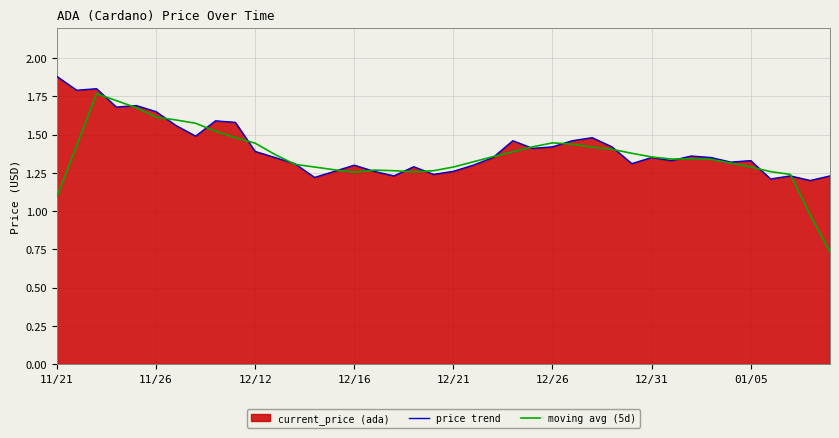

Reading left to right, what are all the values shown in this chart?

price trend: 1.9	1.8	1.8	1.7	1.7	1.6	1.6	1.5	1.6	1.6	1.4	1.4	1.3	1.2	1.3	1.3	1.3	1.2	1.3	1.2	1.3	1.3	1.4	1.5	1.4	1.4	1.5	1.5	1.4	1.3	1.4	1.3	1.4	1.4	1.3	1.3	1.2	1.2	1.2	1.2
moving avg (5d): 1.1	1.4	1.8	1.7	1.7	1.6	1.6	1.6	1.5	1.5	1.4	1.4	1.3	1.3	1.3	1.3	1.3	1.3	1.3	1.3	1.3	1.3	1.4	1.4	1.4	1.4	1.4	1.4	1.4	1.4	1.4	1.3	1.3	1.3	1.3	1.3	1.3	1.2	1.0	0.7